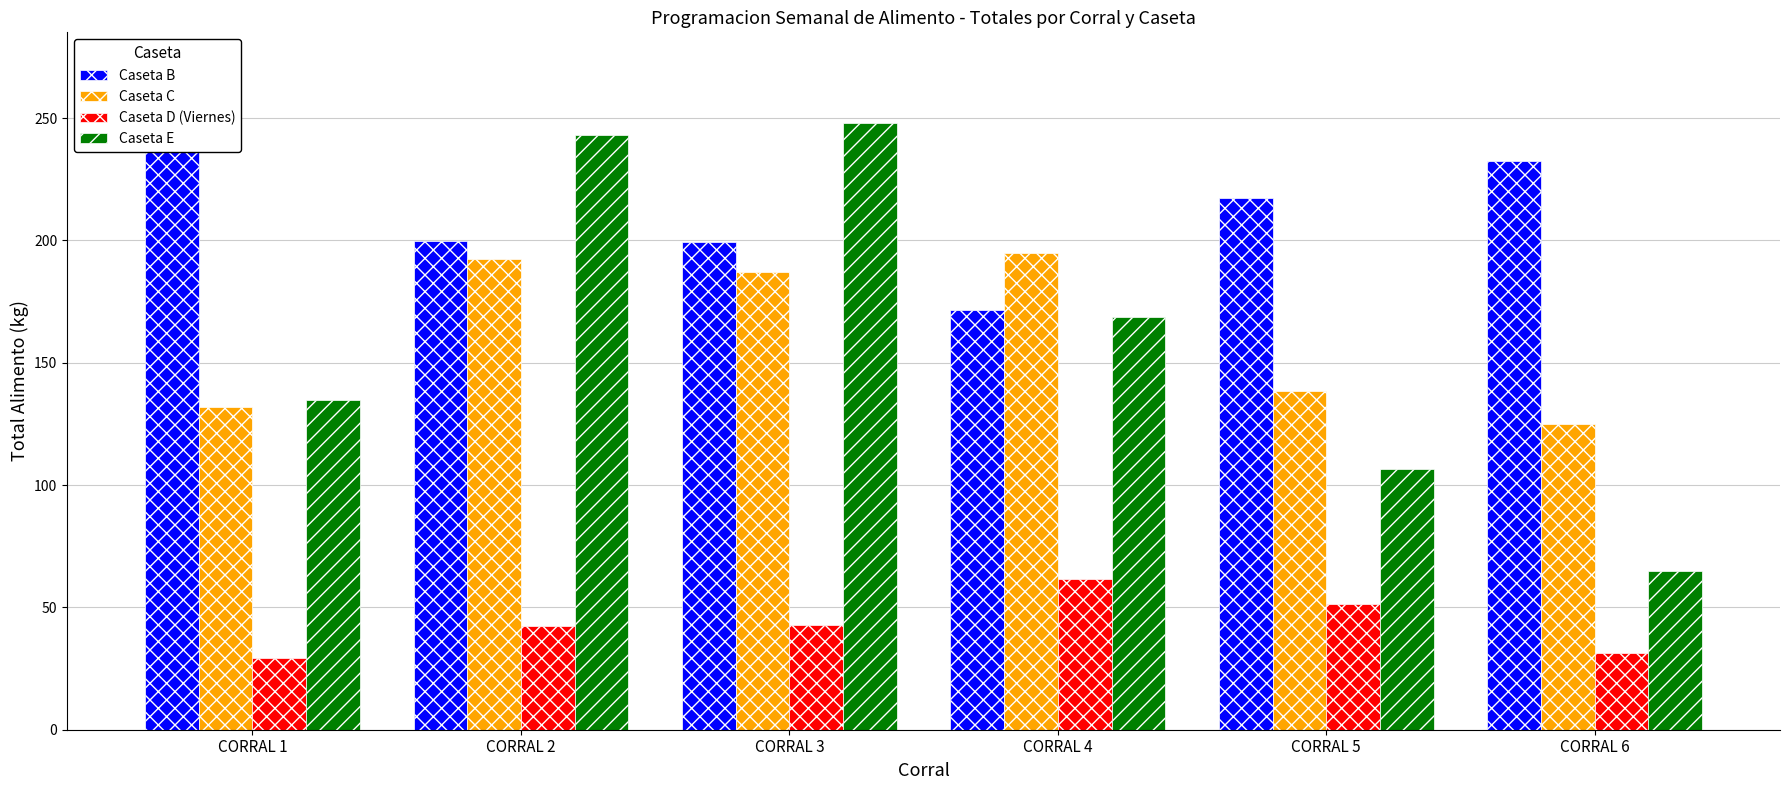

Reading left to right, what are all the values shown in this chart?

Caseta B: CORRAL 1=243.9	CORRAL 2=199.6	CORRAL 3=199.3	CORRAL 4=171.7	CORRAL 5=217.2	CORRAL 6=232.6
Caseta C: CORRAL 1=131.7	CORRAL 2=192.5	CORRAL 3=187.2	CORRAL 4=194.8	CORRAL 5=138.5	CORRAL 6=124.9
Caseta D (Viernes): CORRAL 1=29.4	CORRAL 2=42.6	CORRAL 3=42.7	CORRAL 4=61.5	CORRAL 5=51.5	CORRAL 6=31.4
Caseta E: CORRAL 1=134.7	CORRAL 2=243.2	CORRAL 3=247.8	CORRAL 4=168.6	CORRAL 5=106.6	CORRAL 6=64.8